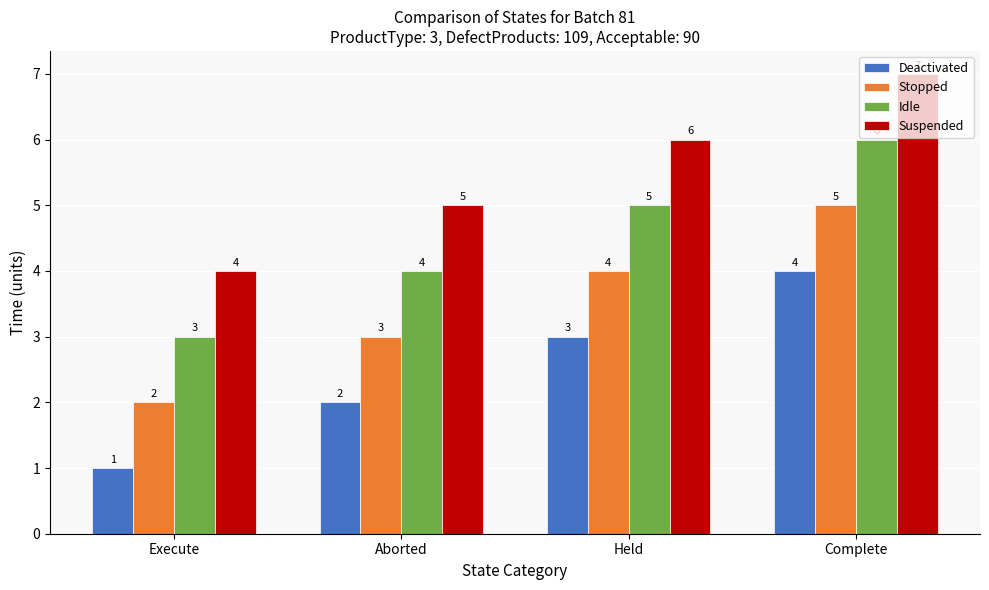

Reading left to right, extract all data points from this chart.

Deactivated: Execute=1	Aborted=2	Held=3	Complete=4
Stopped: Execute=2	Aborted=3	Held=4	Complete=5
Idle: Execute=3	Aborted=4	Held=5	Complete=6
Suspended: Execute=4	Aborted=5	Held=6	Complete=7